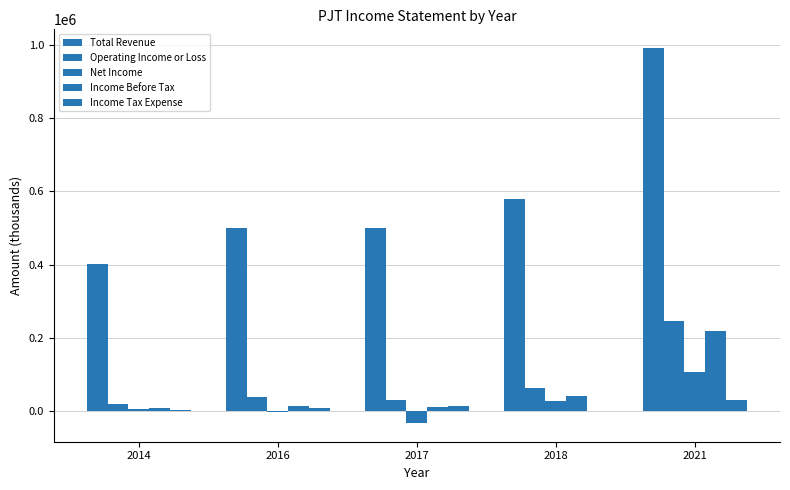

Reading left to right, extract all data points from this chart.

Total Revenue: 2014=401100	2016=499400	2017=499300	2018=580200	2021=991900
Operating Income or Loss: 2014=19000	2016=39300	2017=29100	2018=62100	2021=247100
Net Income: 2014=4500	2016=-3000	2017=-32600	2018=26900	2021=106200
Income Before Tax: 2014=7500	2016=14500	2017=10100	2018=41500	2021=219400
Income Tax Expense: 2014=3000	2016=9400	2017=13700	2018=-1000	2021=29500